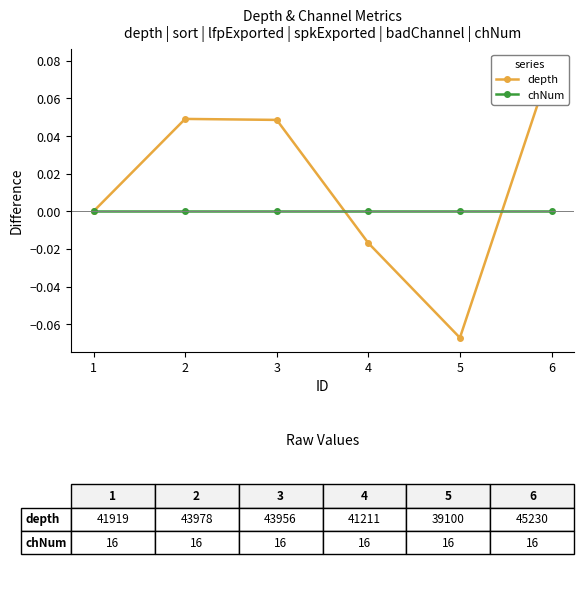

Is this an area chart (filled region under the line)?

No